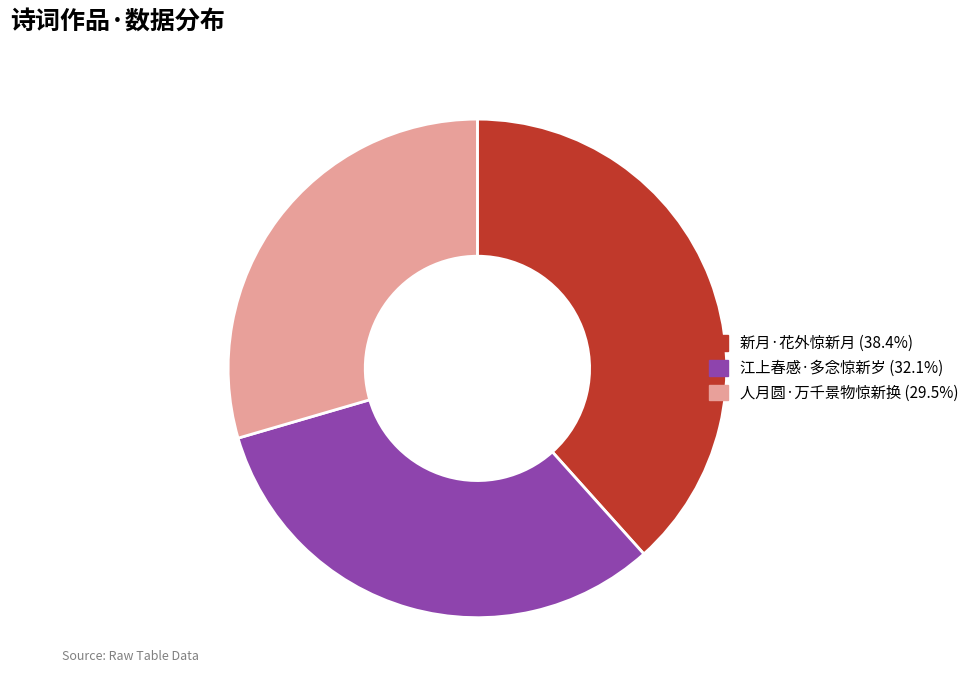

Combined, do 人月圆·万千景物惊新换 and 江上春感·多念惊新岁 account for over 50%?

Yes